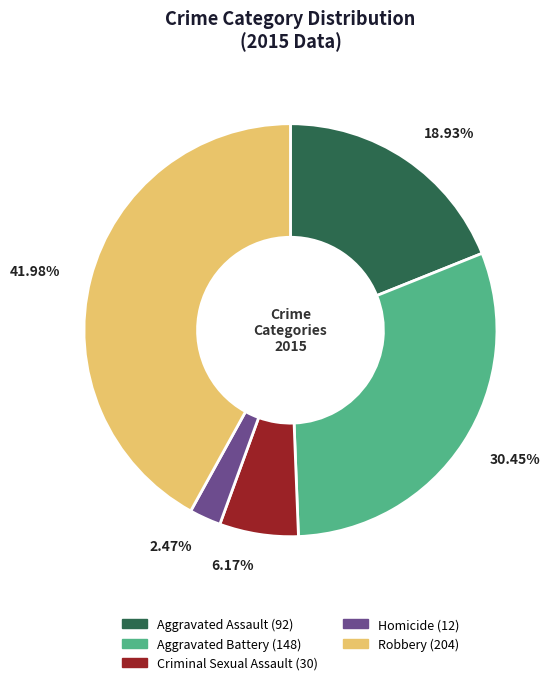

Does Homicide represent more than half of the total?

No